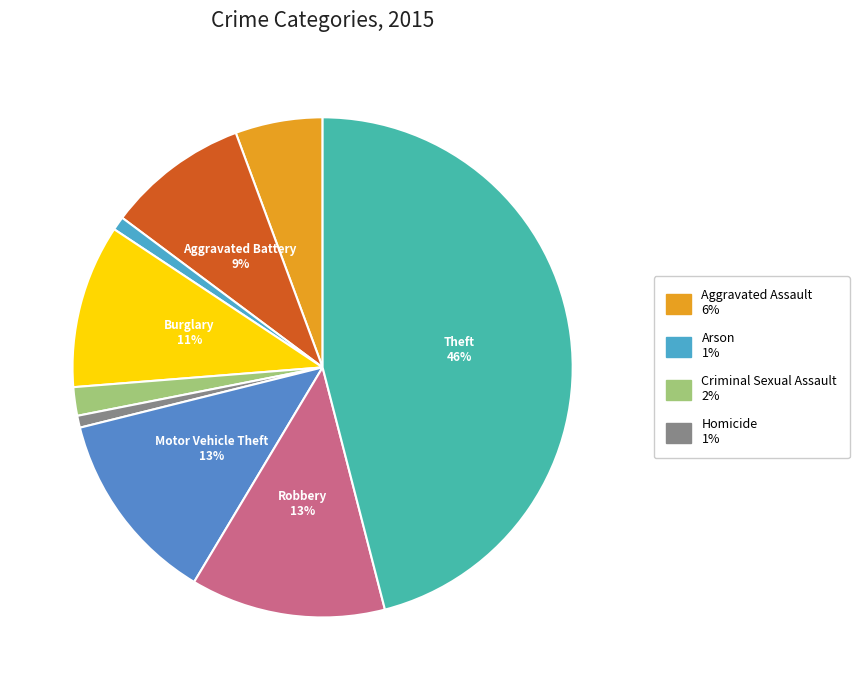

Count the number of slices in the pie.

9